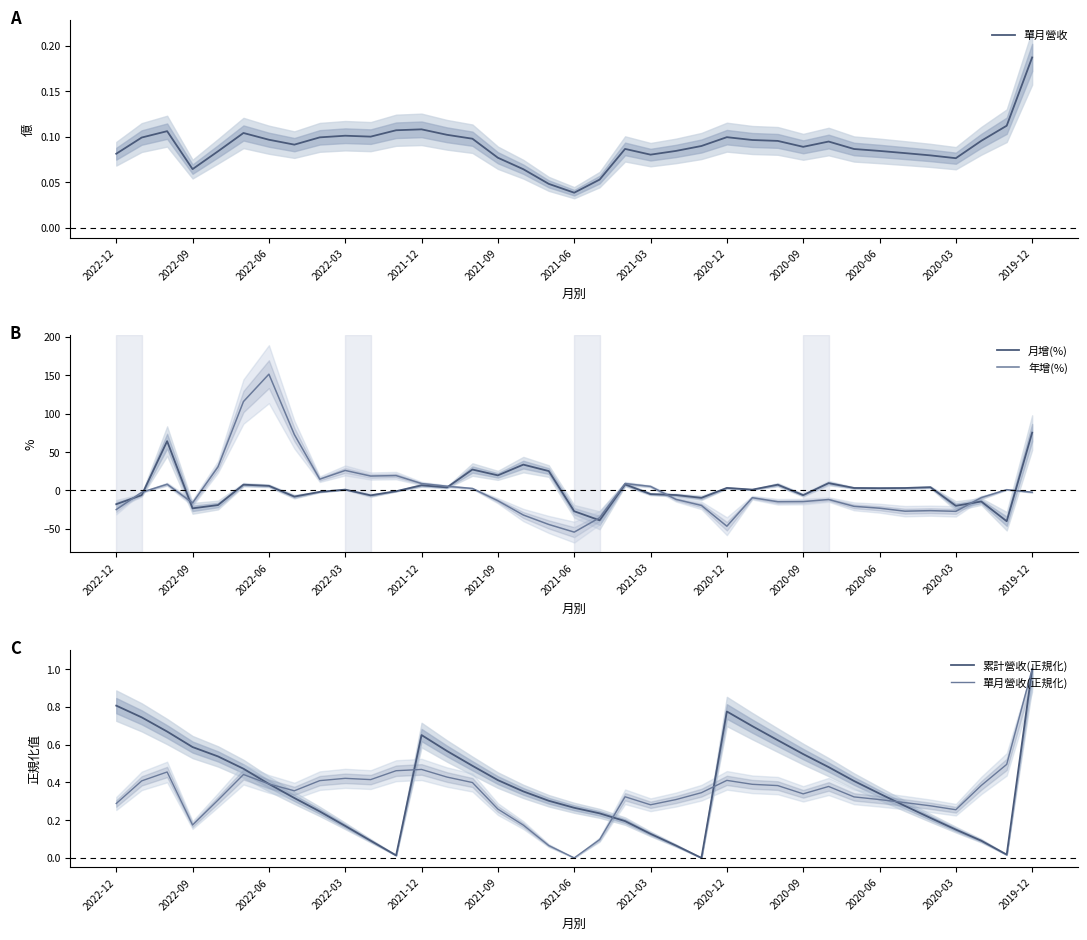

How many lines are shown in the chart?

5